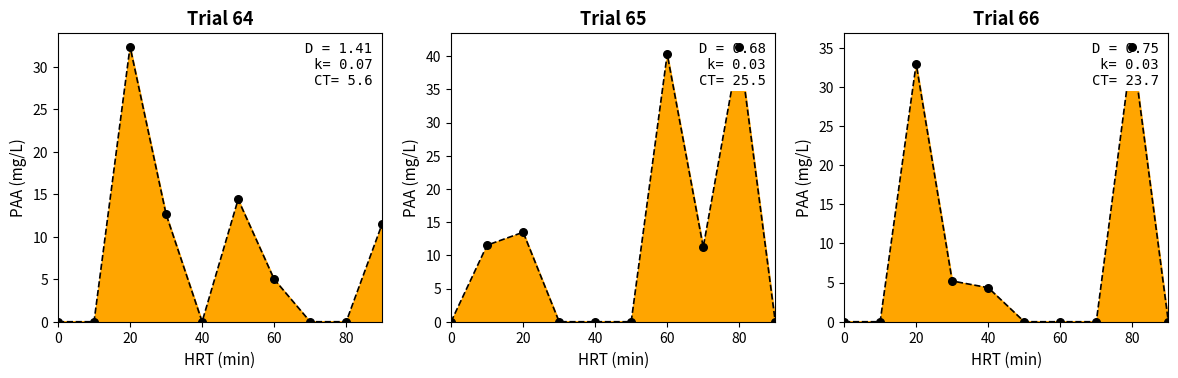

At how many categories does at least one series exceed 9?

8